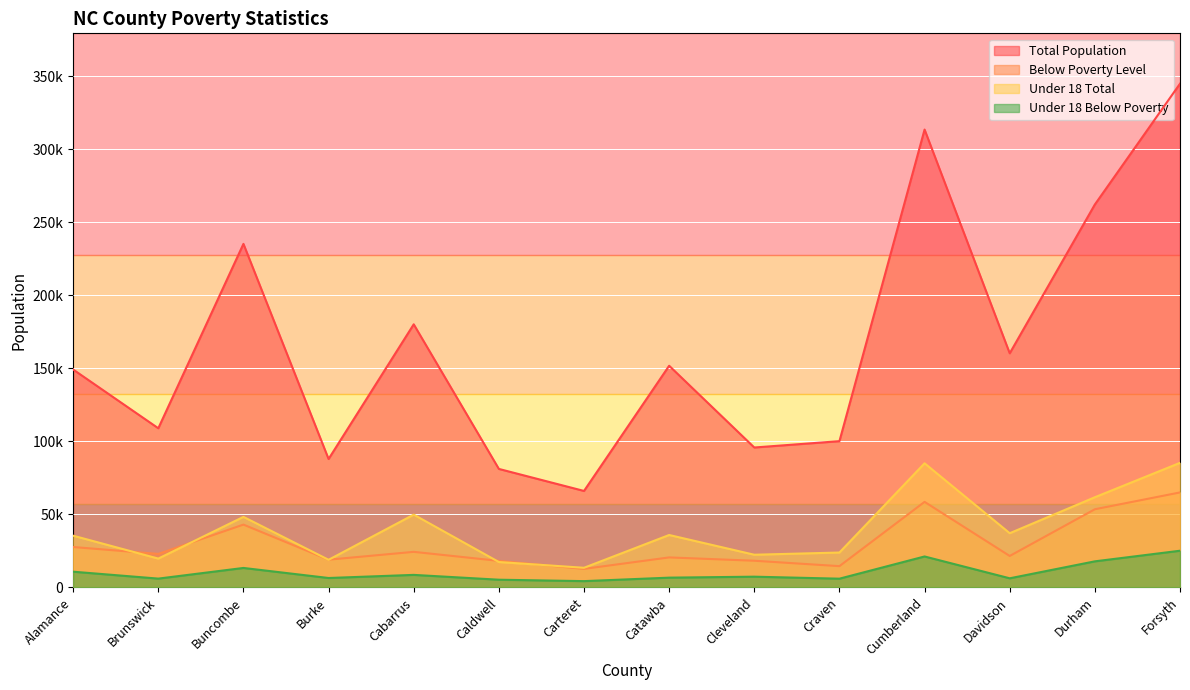

Reading left to right, transcribe all the data shown in this chart.

Total Population: 149175	108969	235201	87926	180135	81135	66059	151769	95804	100139	313454	160293	262166	344851
Below Poverty Level: 27675	22955	43019	19004	24366	18186	12704	20555	18276	14575	58583	21546	53525	65038
Under 18 Total: 35425	19748	48307	18923	49846	17401	13458	35904	22392	23901	84991	37123	61753	85297
Under 18 Below Poverty: 10777	6045	13344	6463	8598	5292	4321	6703	7364	5998	21204	6256	17867	25131